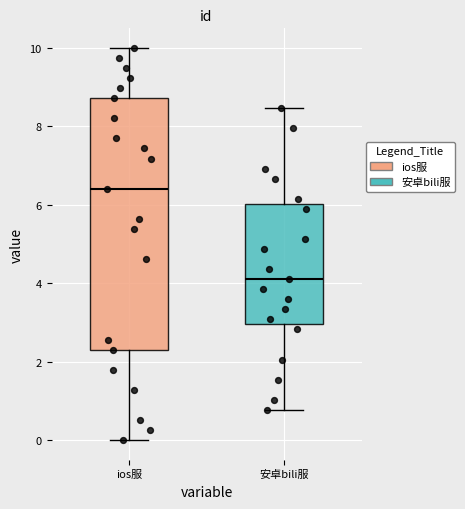

Reading left to right, read every box against the y-axis: the position of its median line, the range the box covers, and the ends of its whiskers. The values are not printed on the chart, so give them approximately, as read against the axis.

ios服: median 6.4, box 2.4 to 8.8, whiskers 0.0 to 10.0
安卓bili服: median 4.2, box 3.0 to 6.0, whiskers 0.8 to 8.4